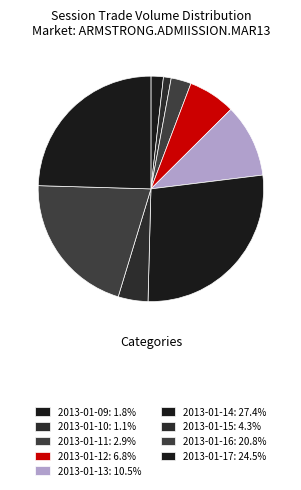

The 2013-01-14 slice represents 34% of the pie. True or false?

False